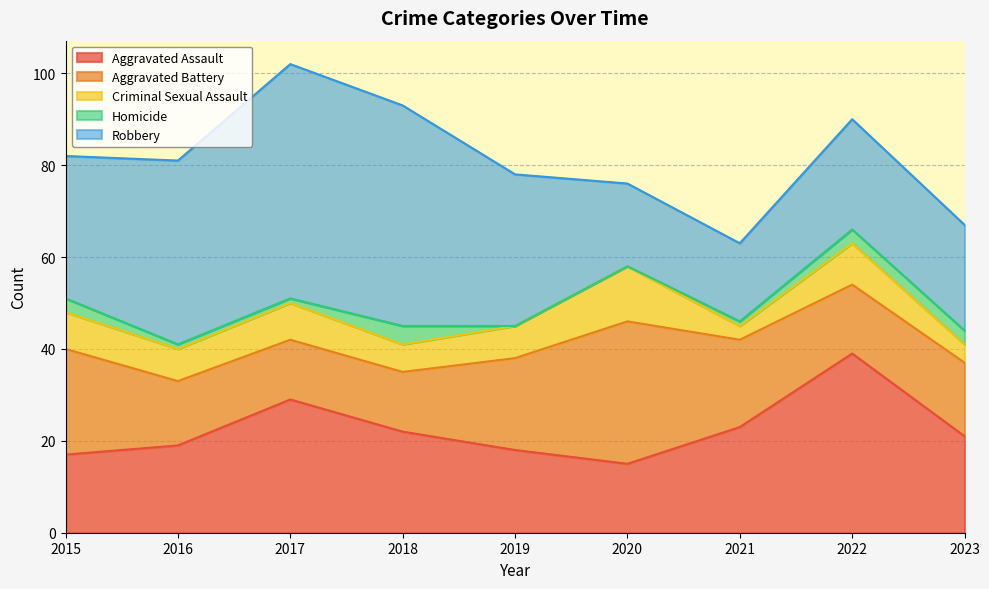

What is the maximum value shown in the chart?

51